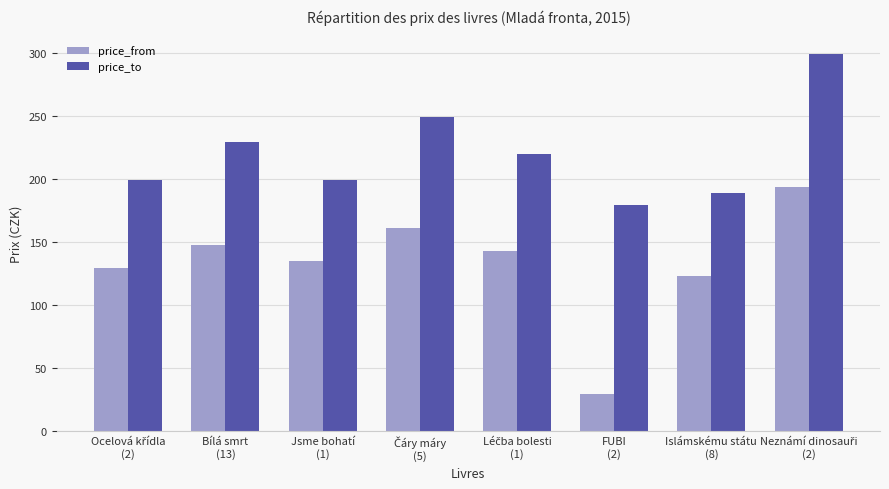

List the series in order of their overall mean, highest first.

price_to, price_from